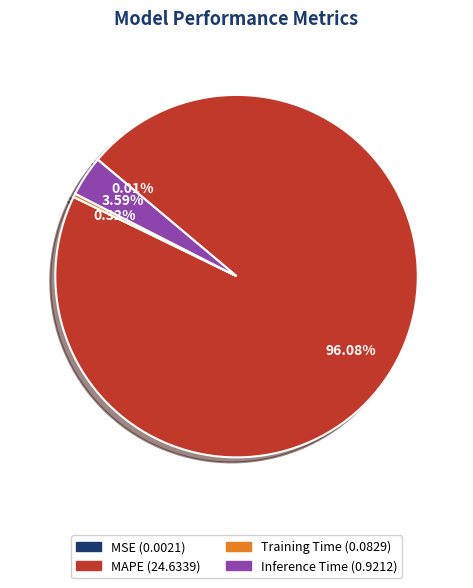

Is there a majority slice in this chart?

Yes